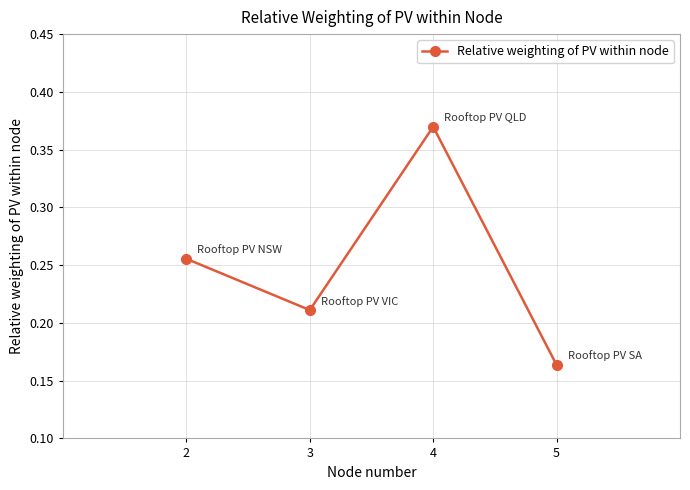

What is the change in value from 2 to 4?

+0.1